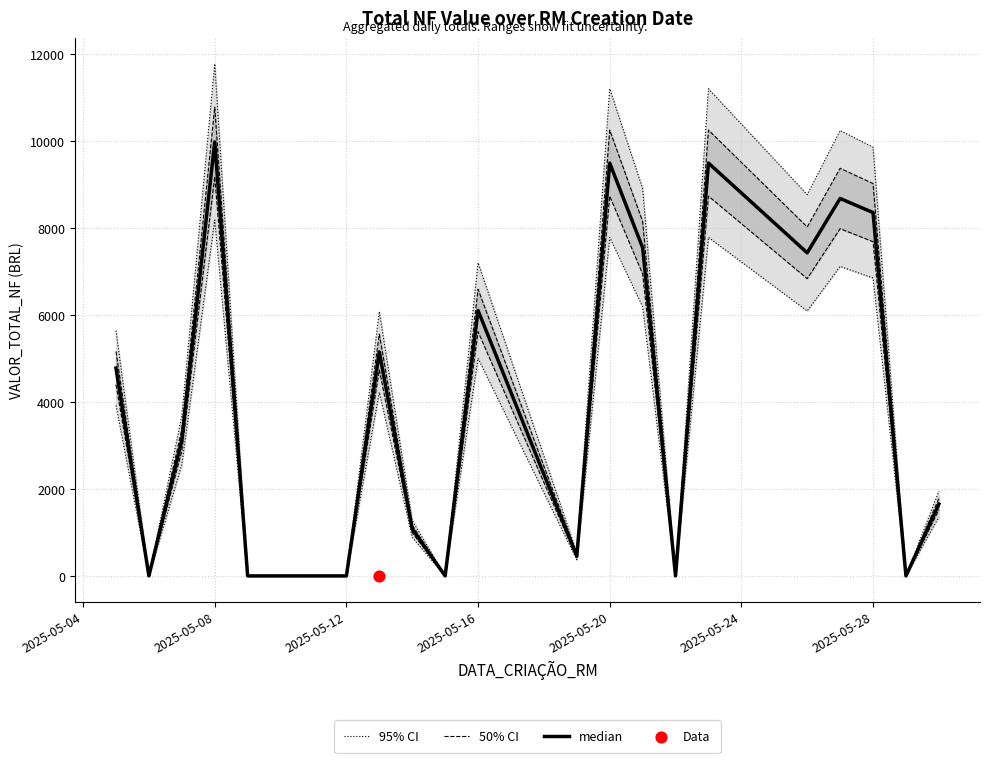

Which series reaches the maximum Y coordinate?

95% CI